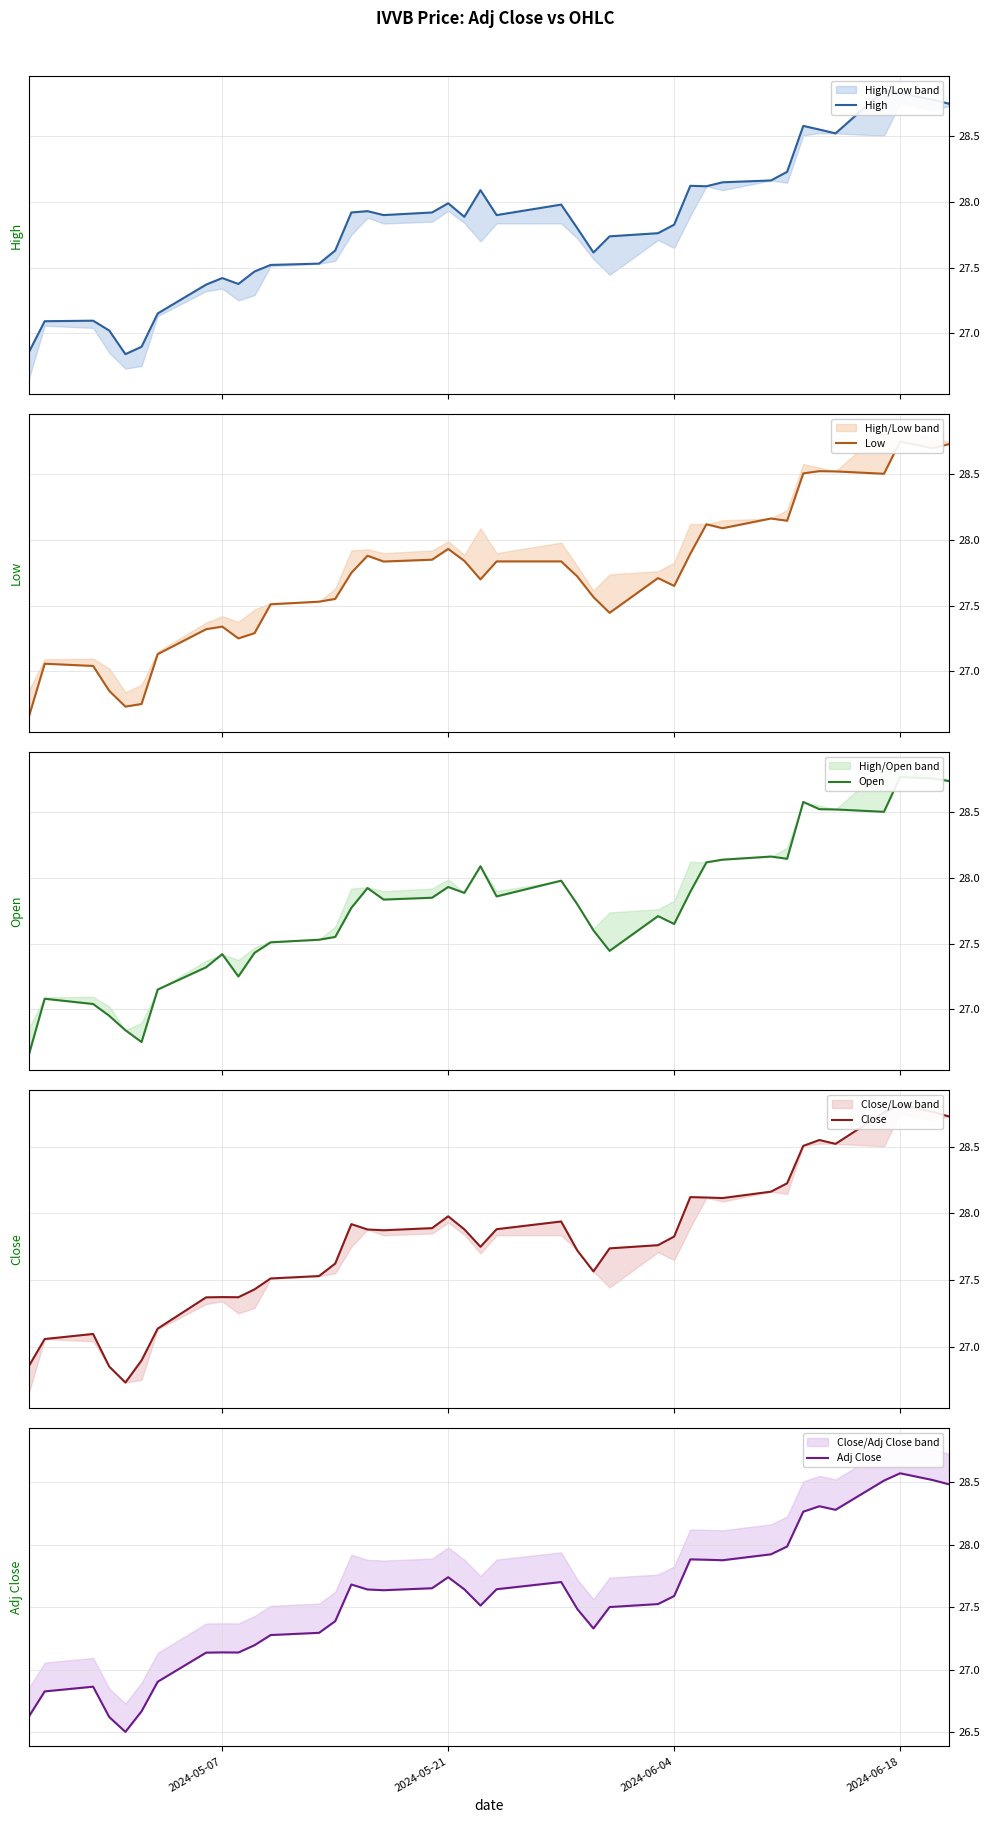

Between 2024-05-21 and 27, which series saw the biggest shift?

Close